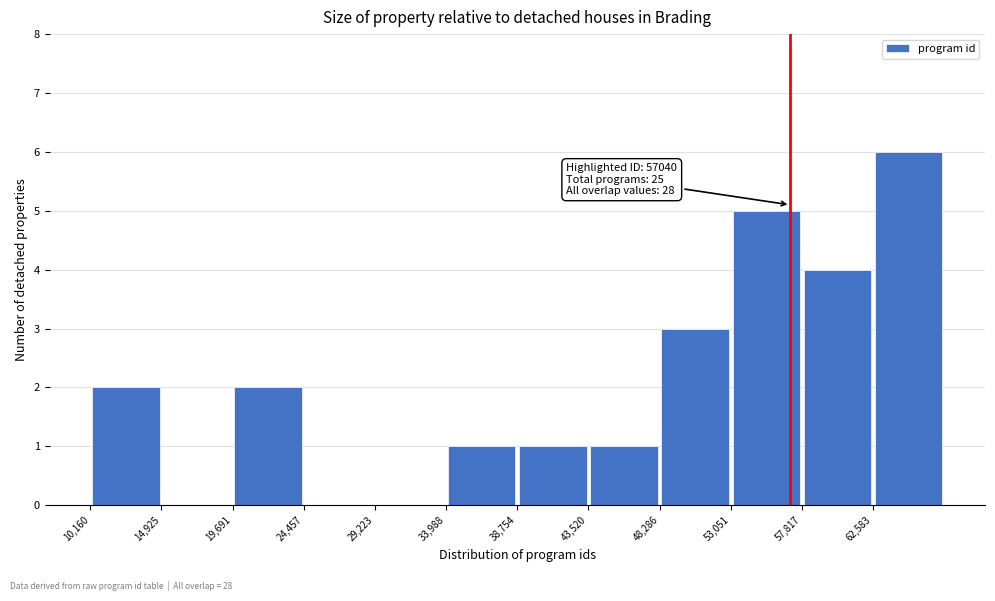

Over which range of the x-axis is the bar tallest?

62500 to 67500